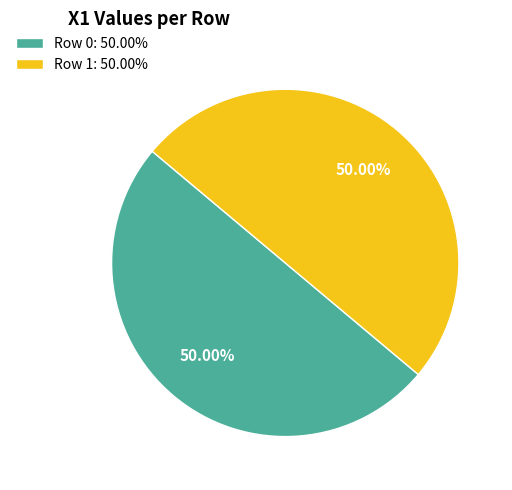

Count the number of slices in the pie.

2